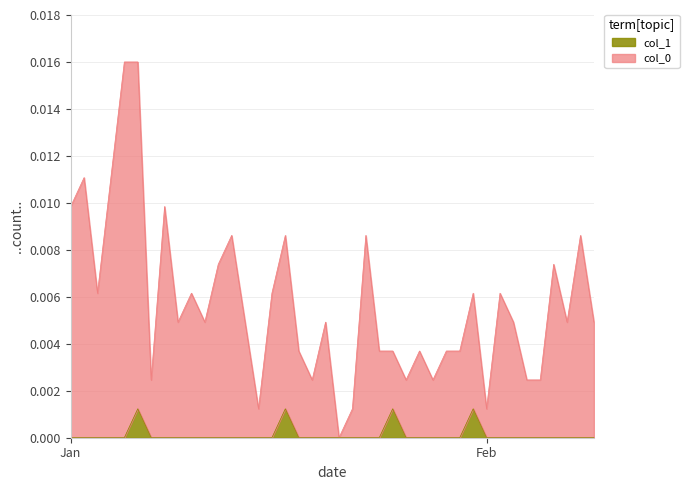

In col_1, how many points are higher than both neighbors (excluding endpoints)?

4